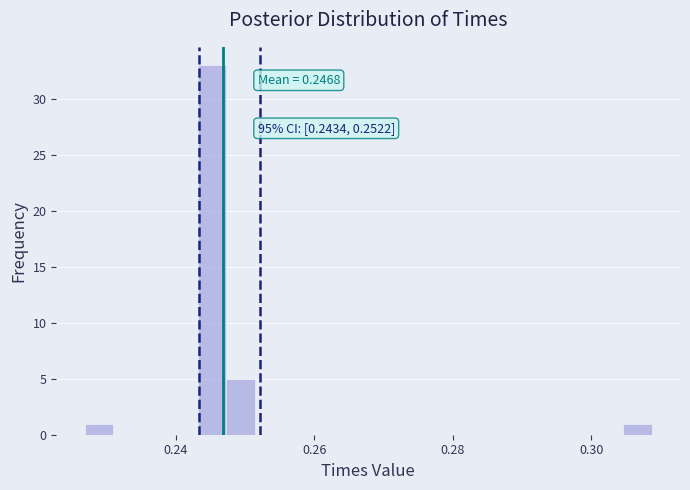

Read against the x-axis, roughly where is the centre of the tallest bar?

0.246